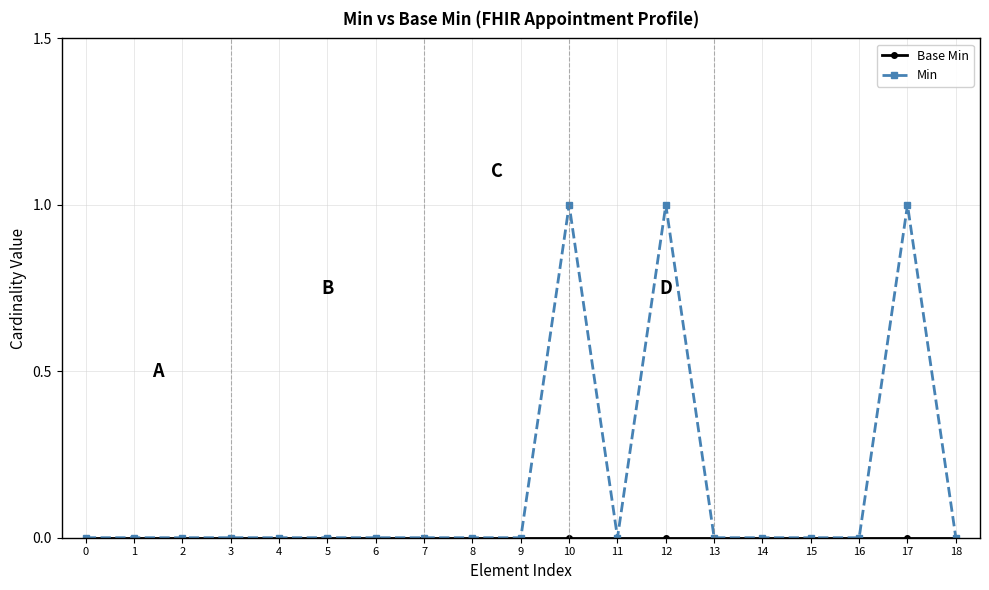

Is it true that Min equals 1 at 4?

False